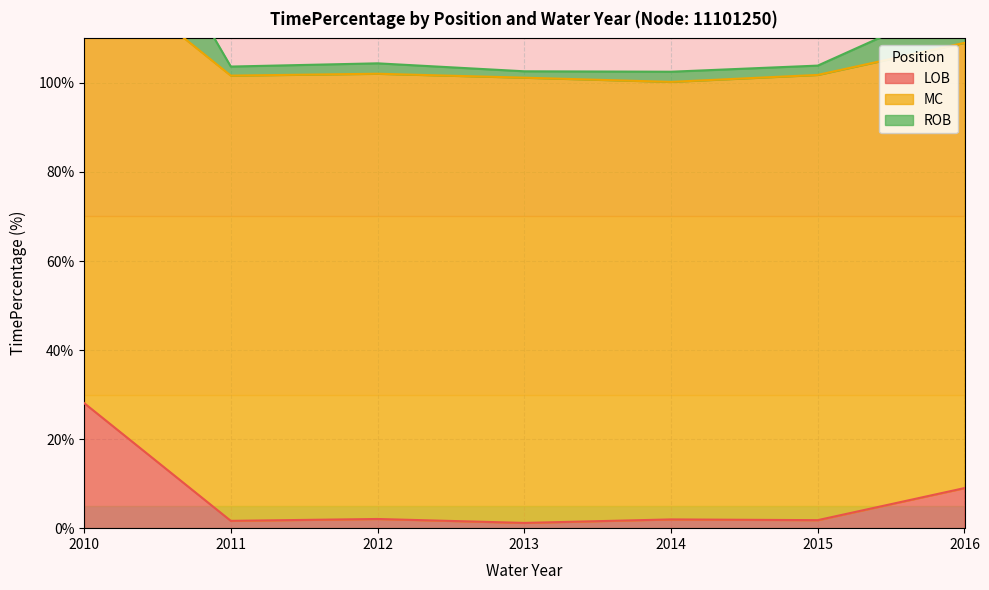

At which label is LOB closest to 14?

2016